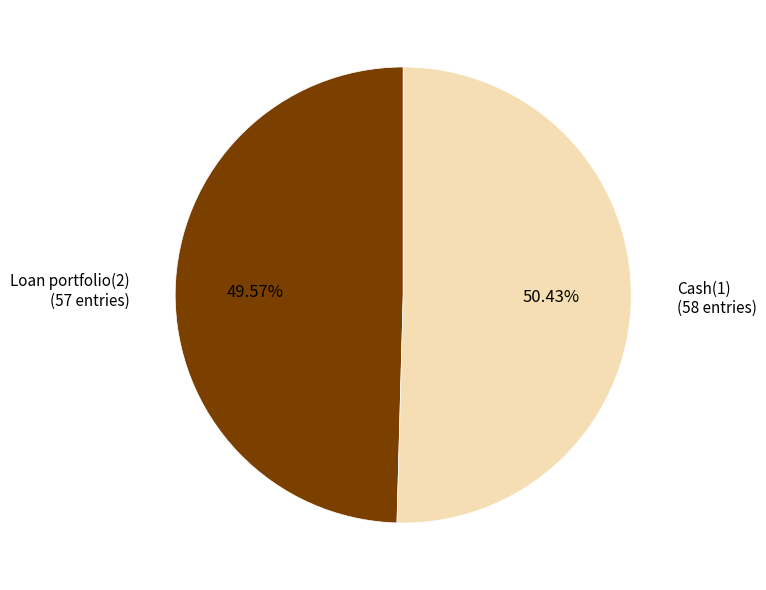

Is there a majority slice in this chart?

Yes